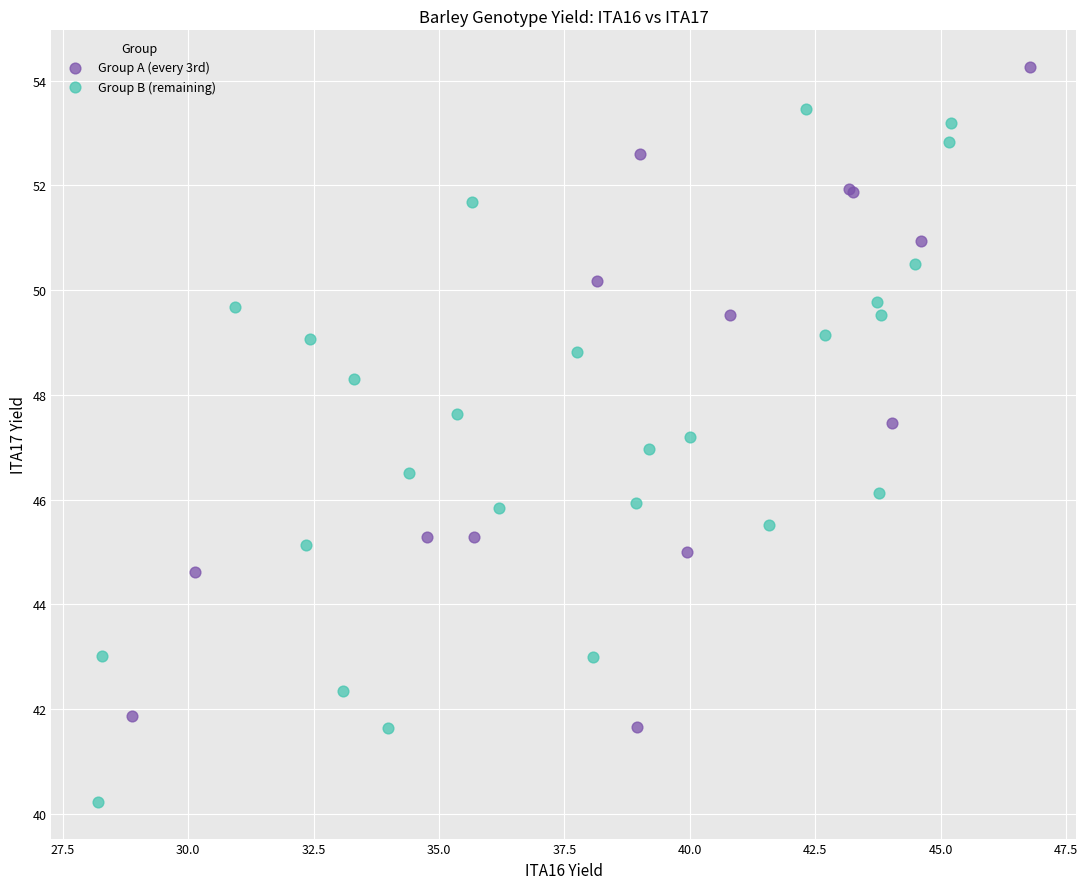

Which series contains the highest Y value?

Group A (every 3rd)